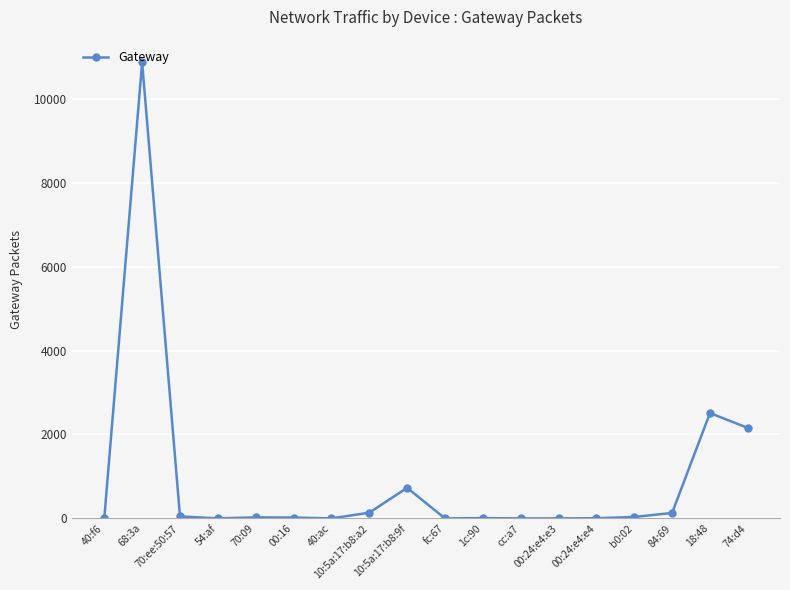

What is the sum of the values at 74:d4 and 00:16?

2176